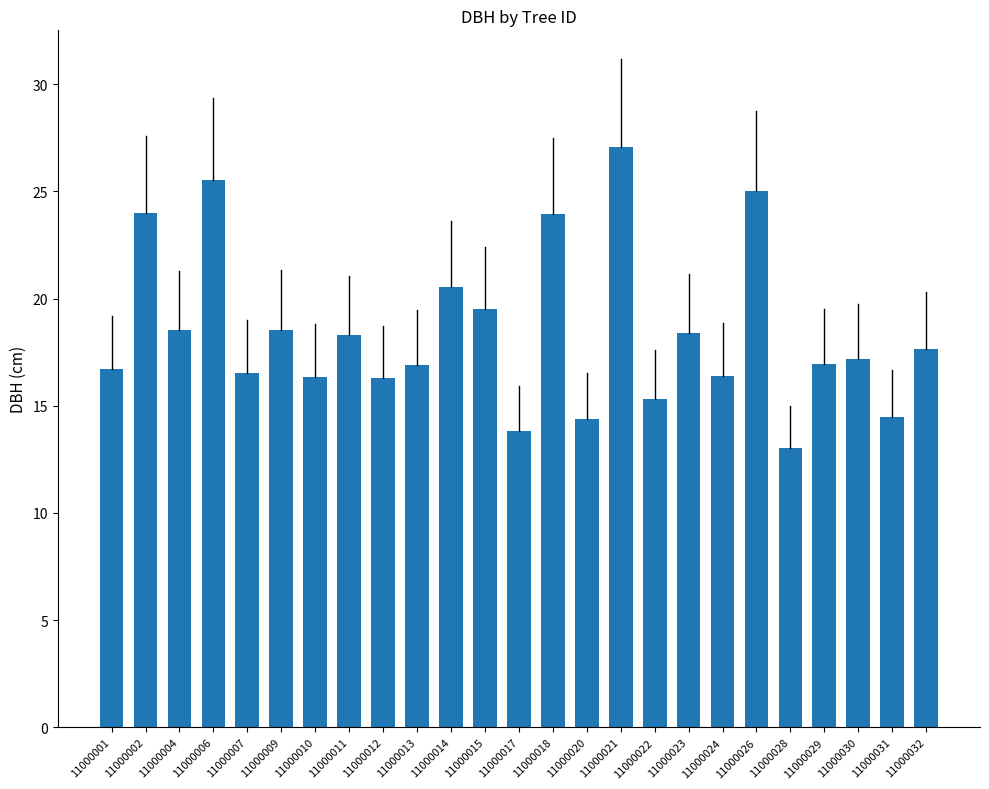

What is the ratio of the value at 11000007 to the value at 11000029?

1.0